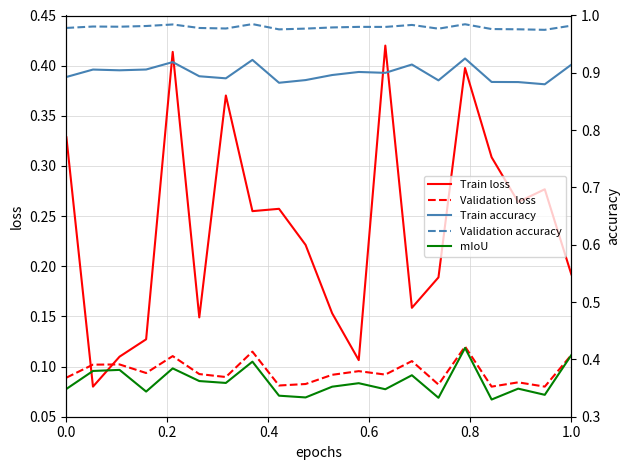

True or false: Train accuracy and Validation accuracy intersect in this chart.

False